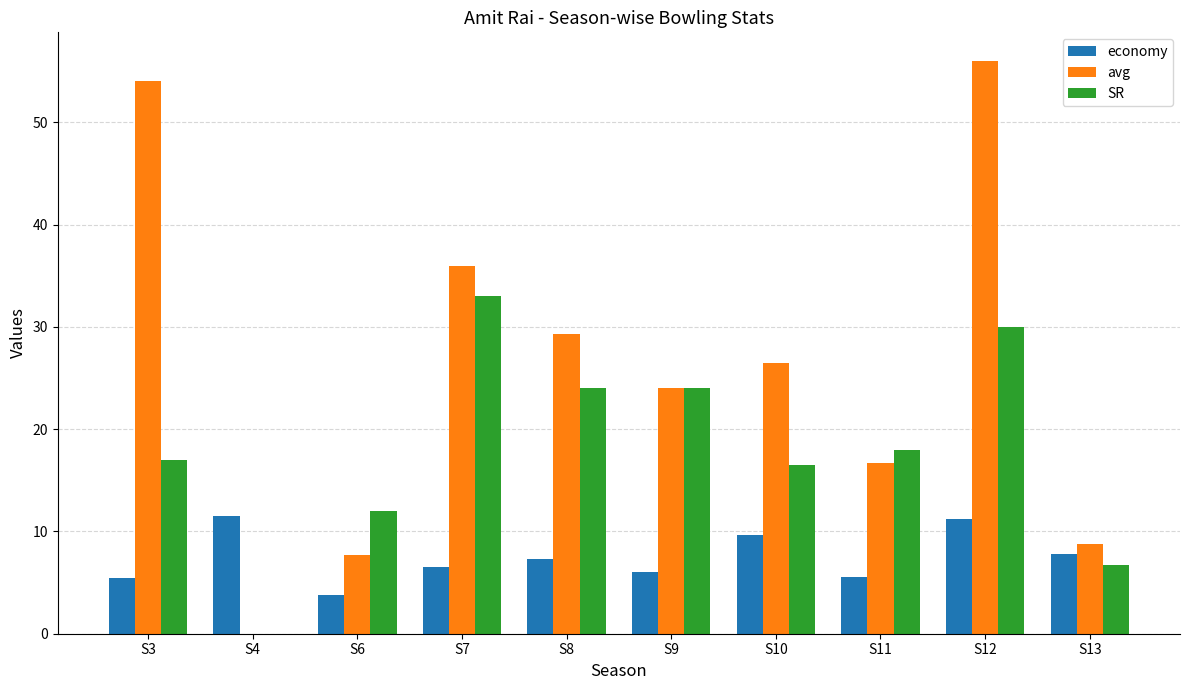

Which series changed the most between S3 and S10?

avg